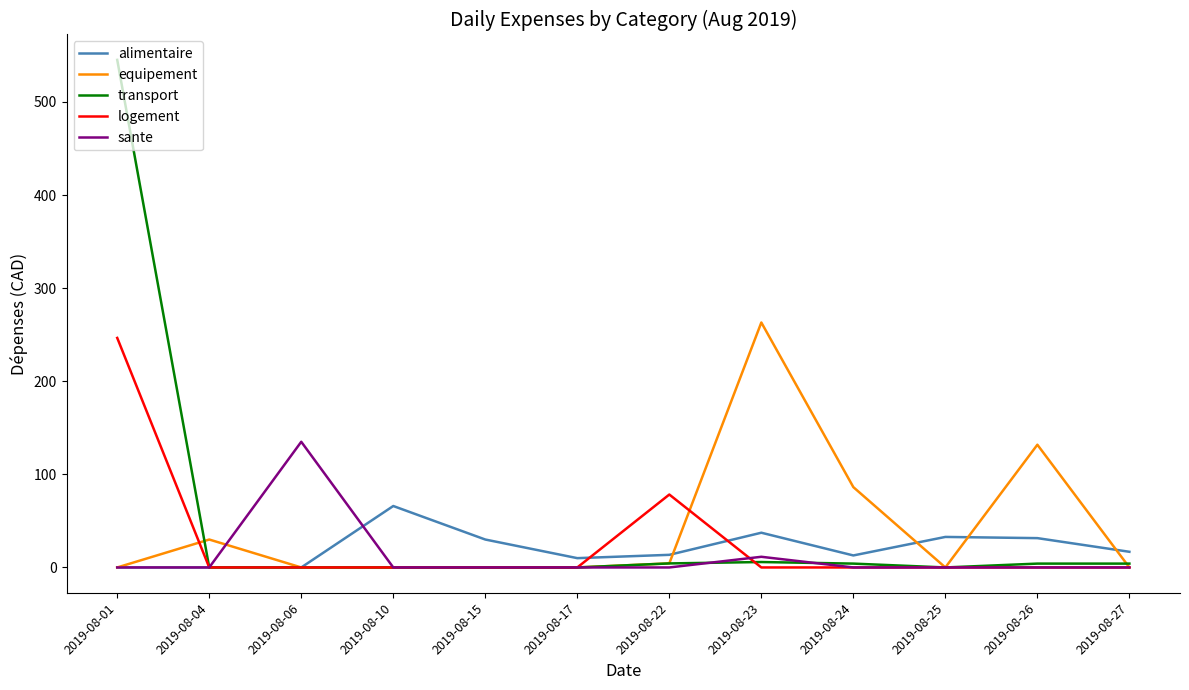

At which category is the sum across all series the highest?

2019-08-01